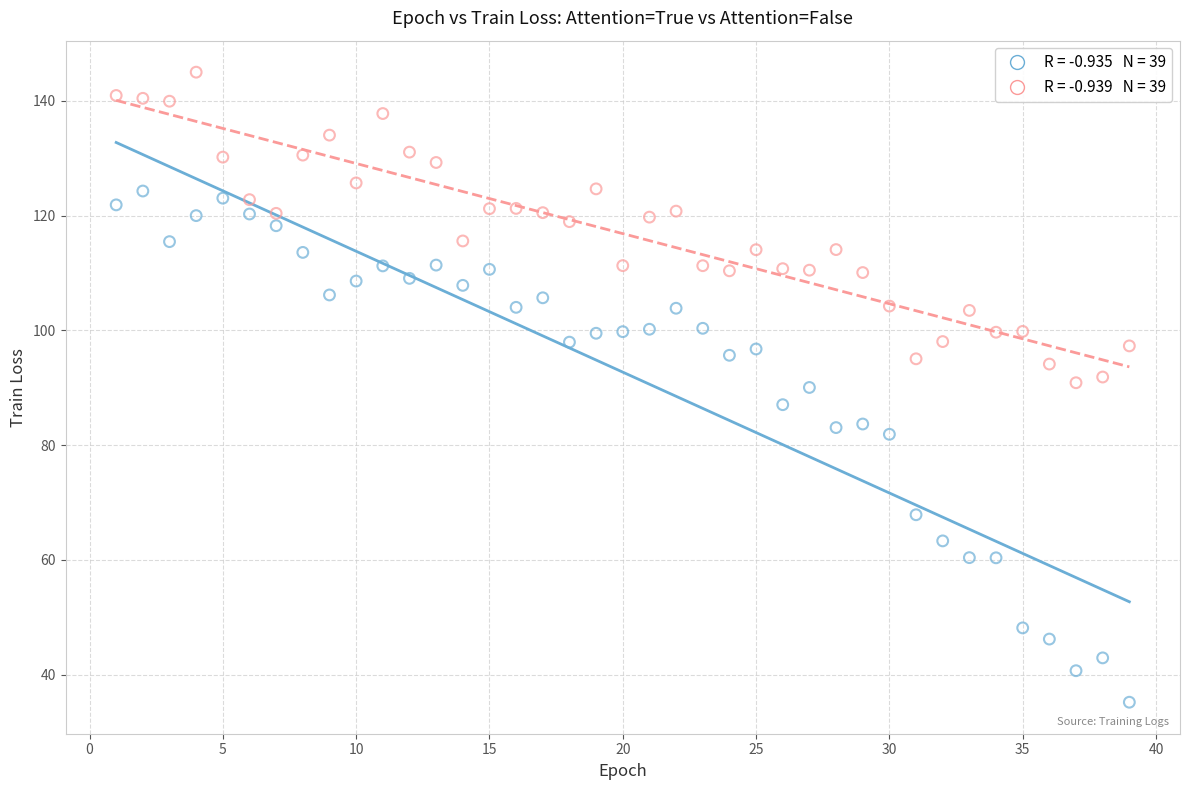

Across all data points, what is the range of X values (max minus min)?

38.0